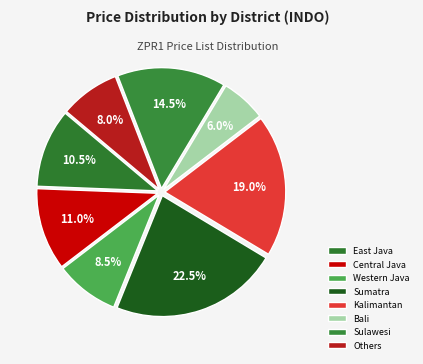

The Central Java slice represents 5% of the pie. True or false?

False